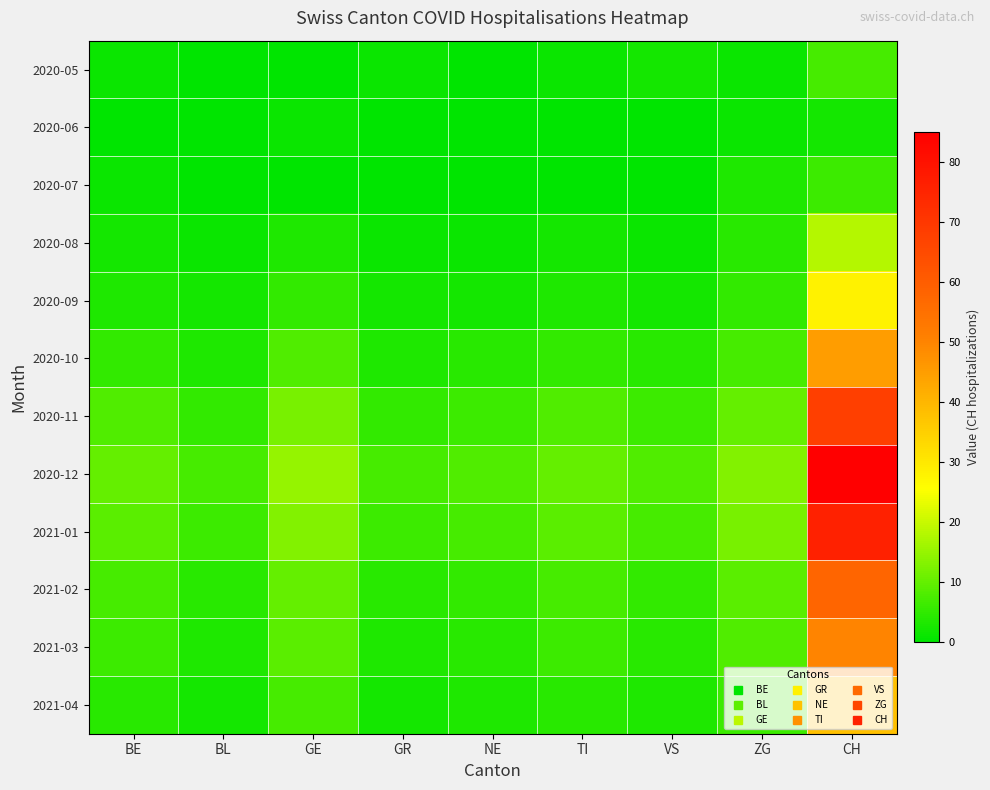

Which category has the highest value across all series?

CH